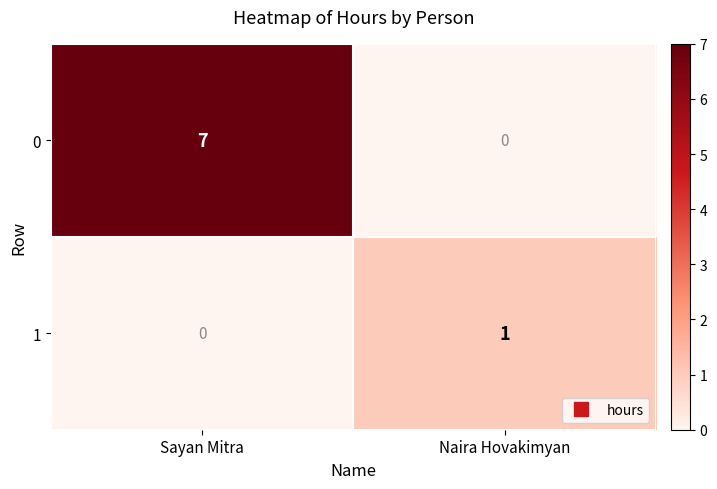

What is the difference between the 0 values at Sayan Mitra and Naira Hovakimyan?

7